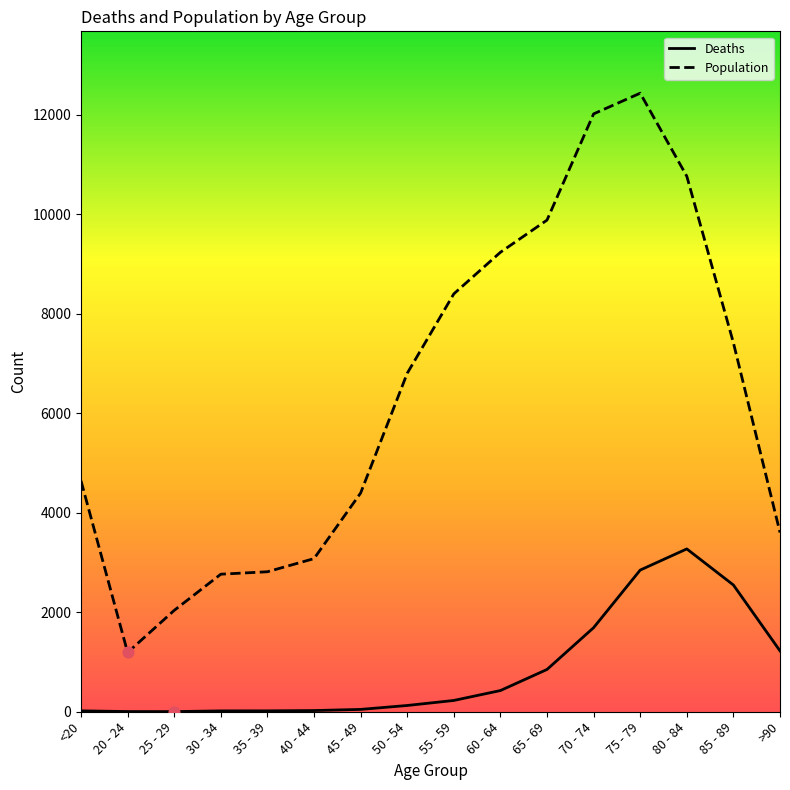

What is the total value across all series at 80 - 84?

14037